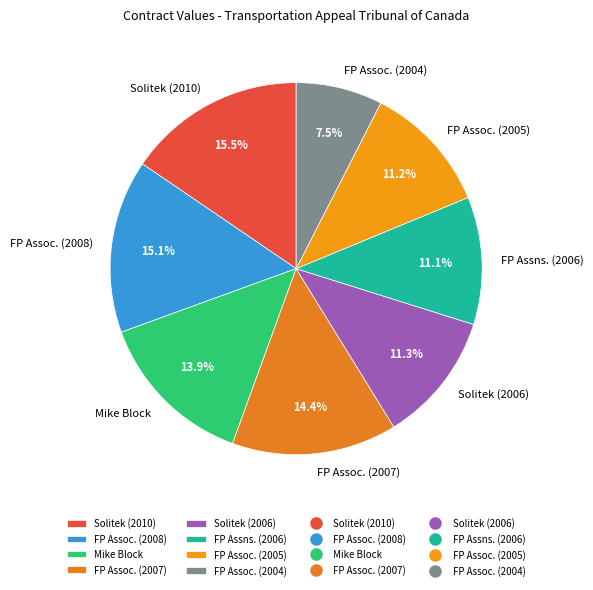

To the nearest percent, what is the average slice percentage?

12%